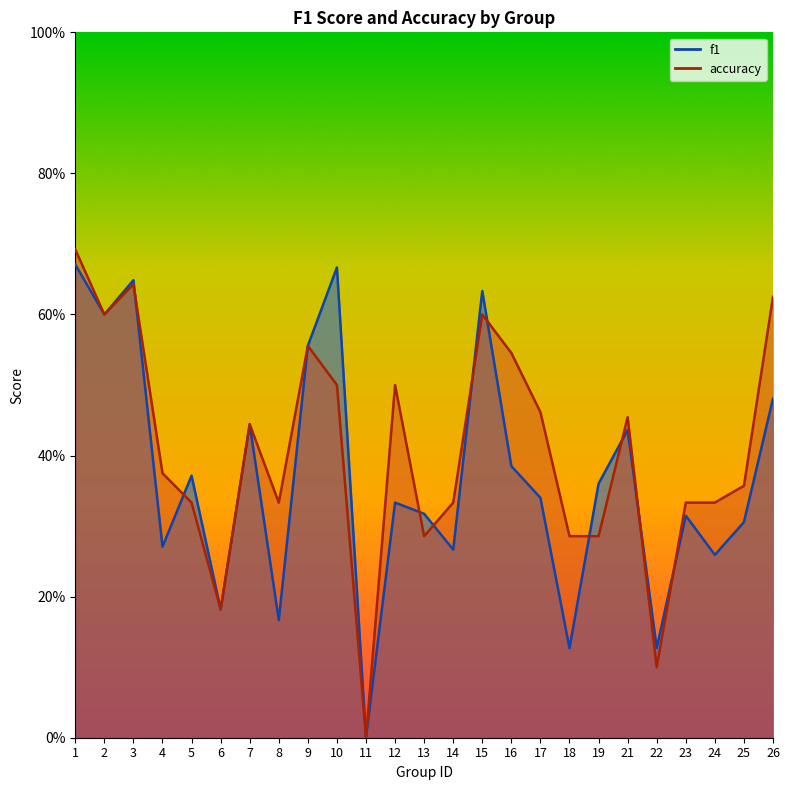

Where do f1 and accuracy first cross each other?

3 and 4